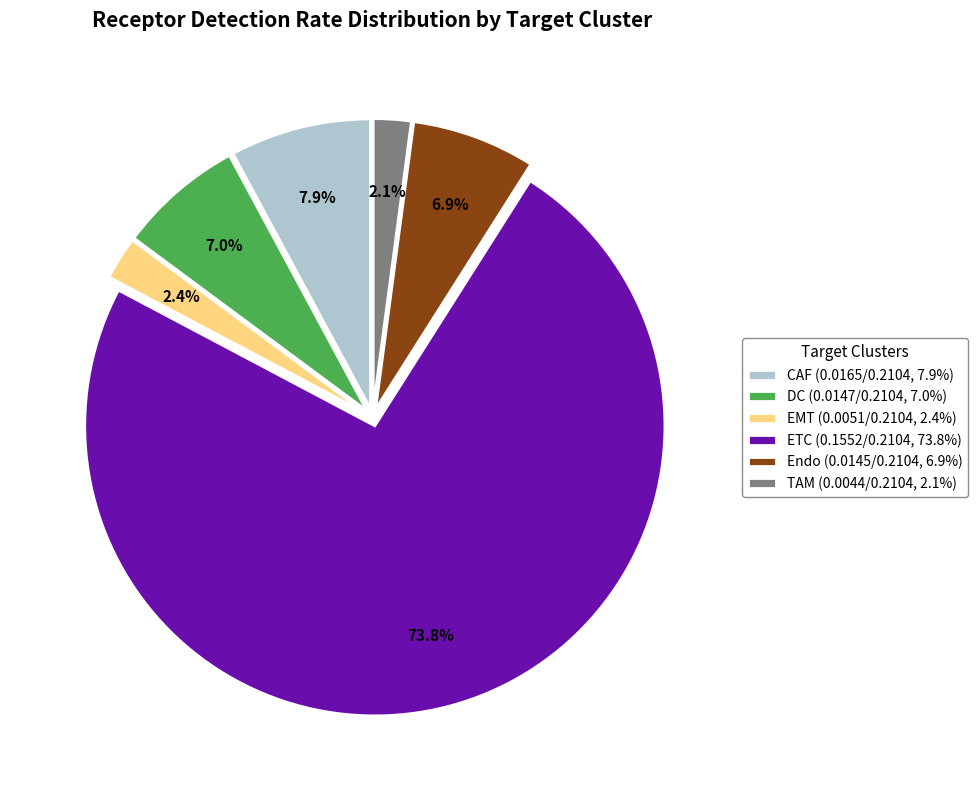

Between TAM and Endo, which is larger?

Endo